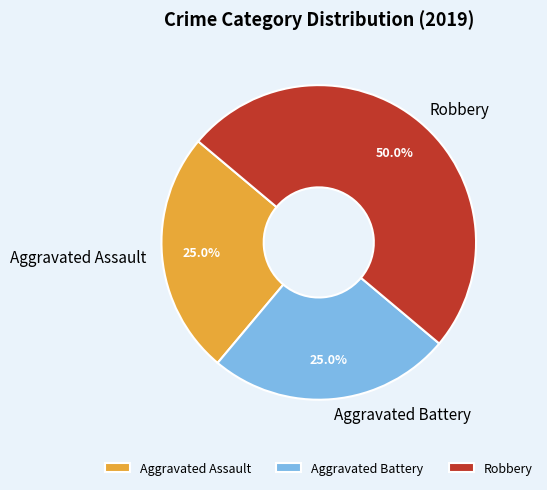

Which slice is the largest?

Robbery